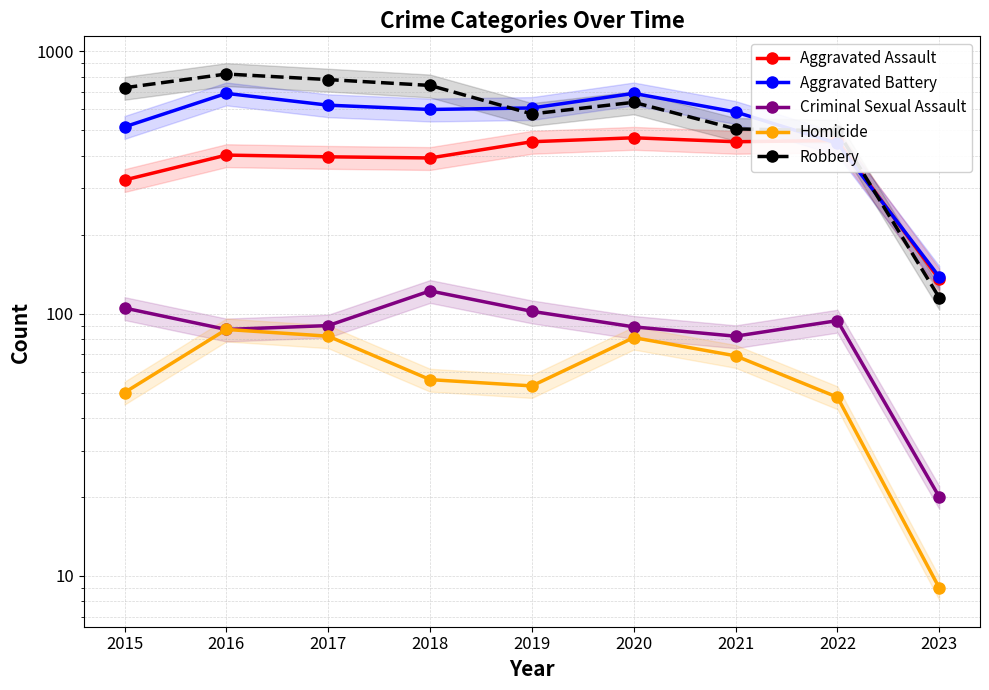

What is the total value across all series at 2021?

1696